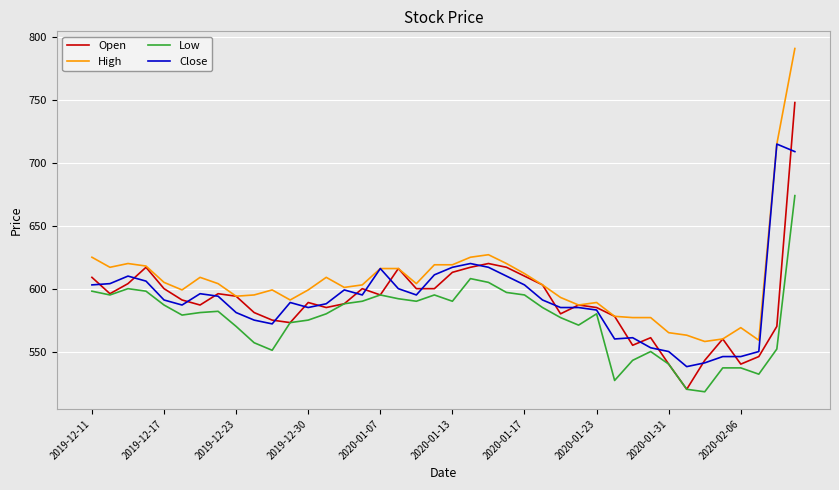

Which series has the largest total across all categories?

High